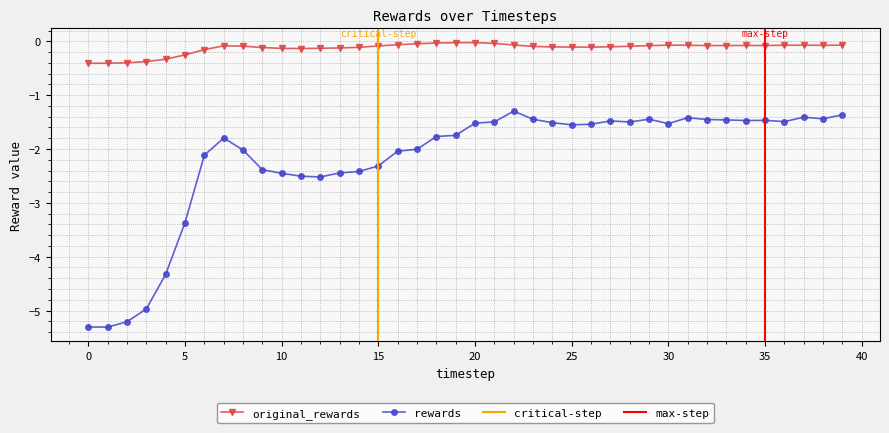

Between 18 and 31, which series saw the biggest shift?

rewards